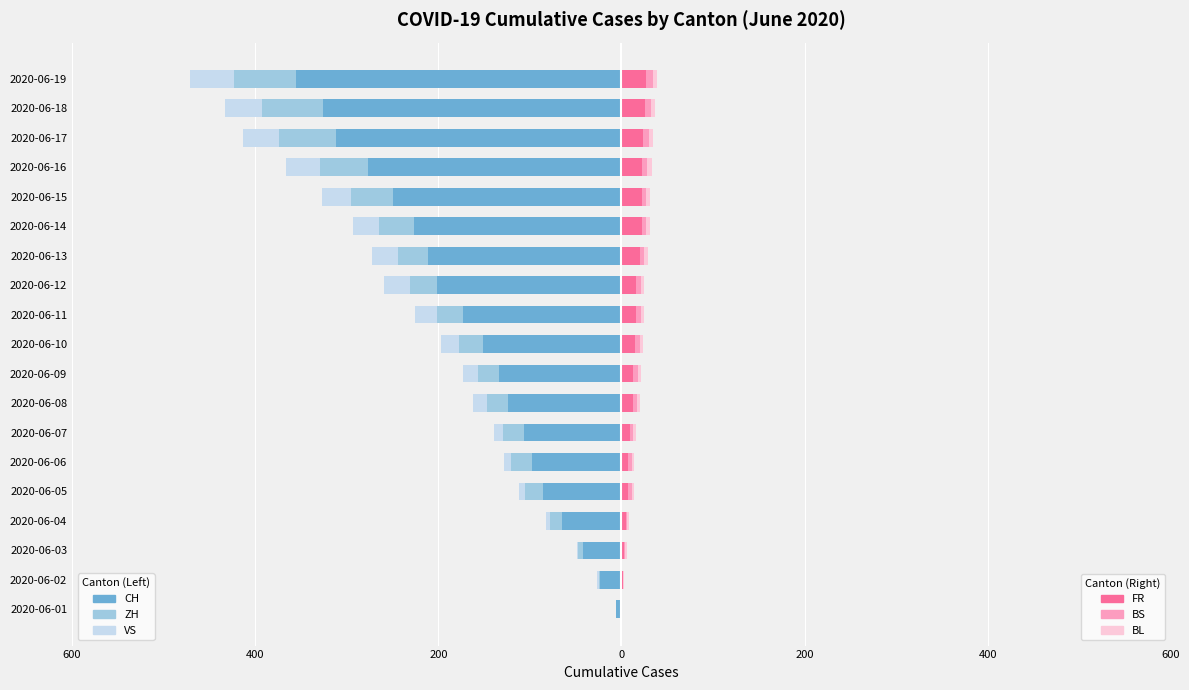

How many bars are there in total?

114